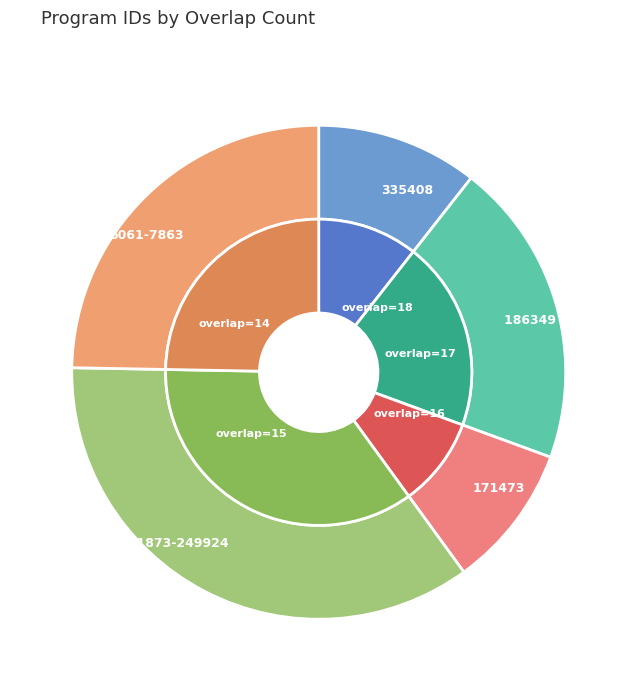

Does 249924 account for over 50% of the chart?

No